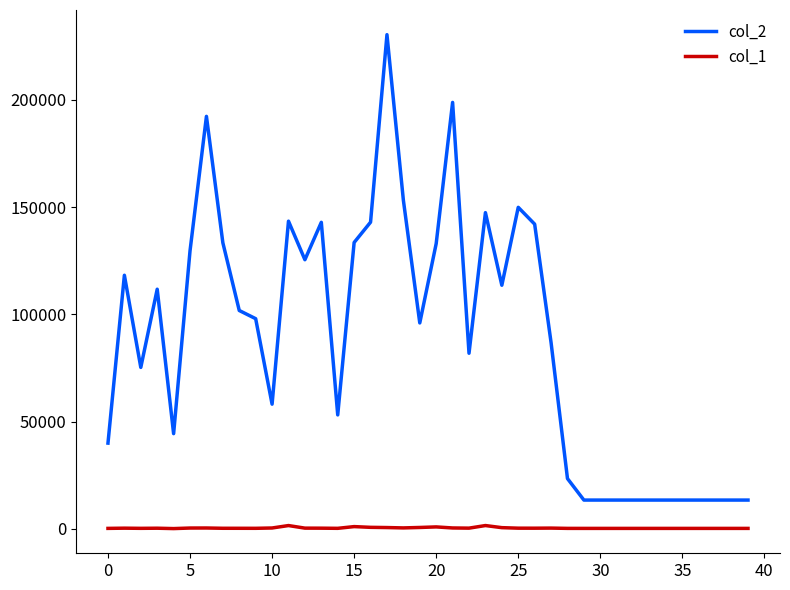

What is the difference between the maximum and minimum values in the col_1 series?

1413